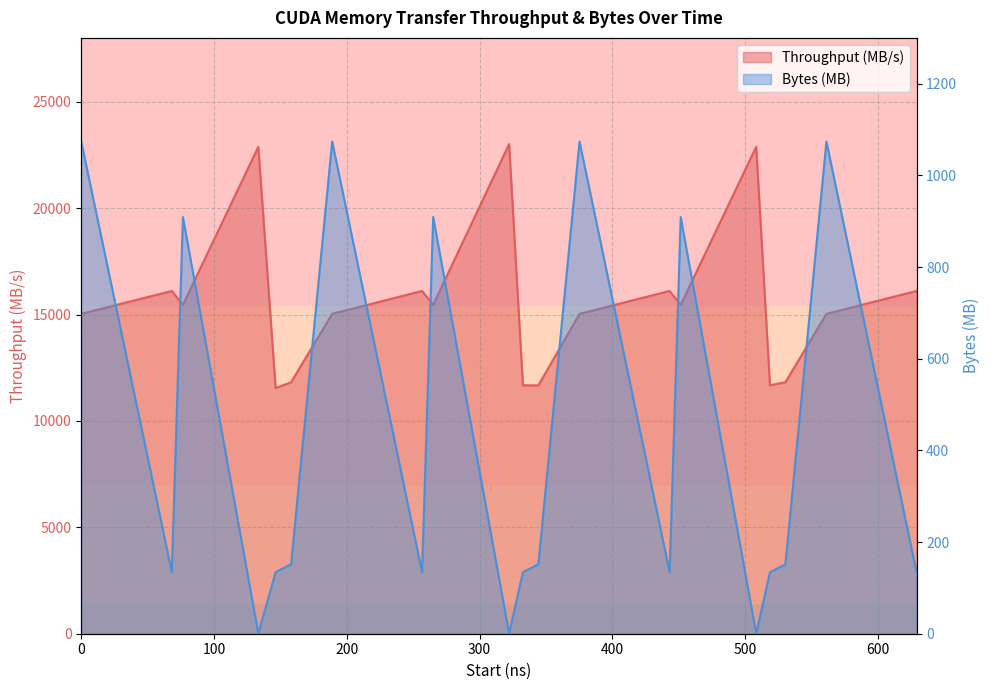

How many lines are shown in the chart?

2